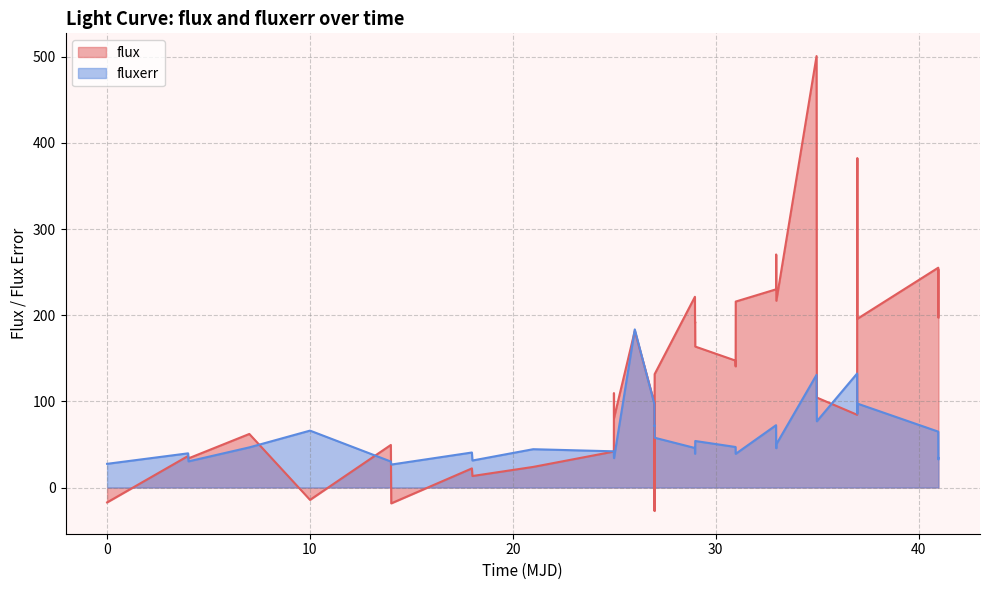

What are all the series names shown in the legend?

flux, fluxerr